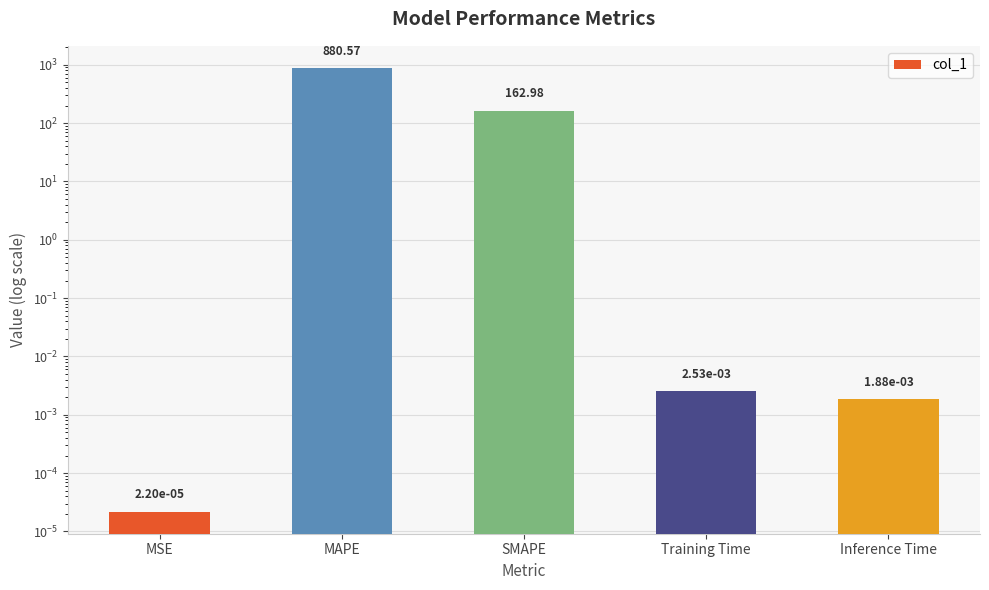

Reading right to left, transcribe all the data shown in this chart.

Inference Time=0.0	Training Time=0.0	SMAPE=163.0	MAPE=880.6	MSE=0.0